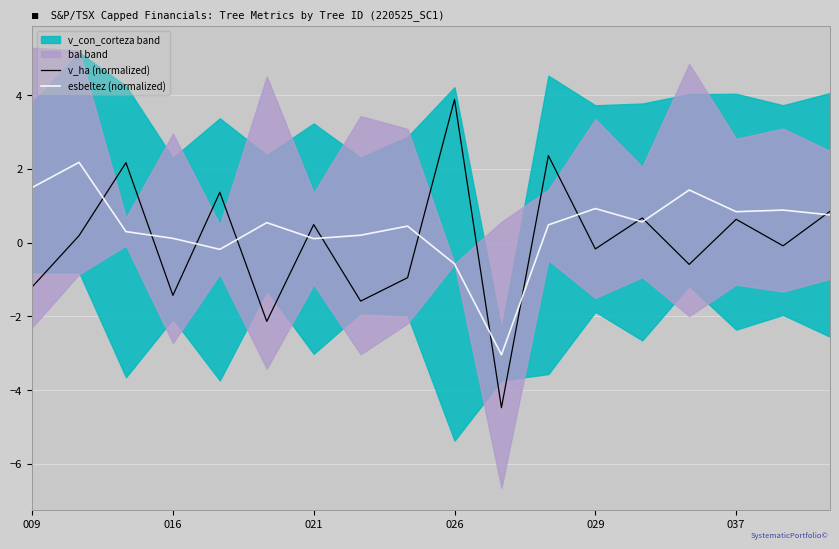

True or false: esbeltez (normalized) has a value of 0.4 at 029.

False